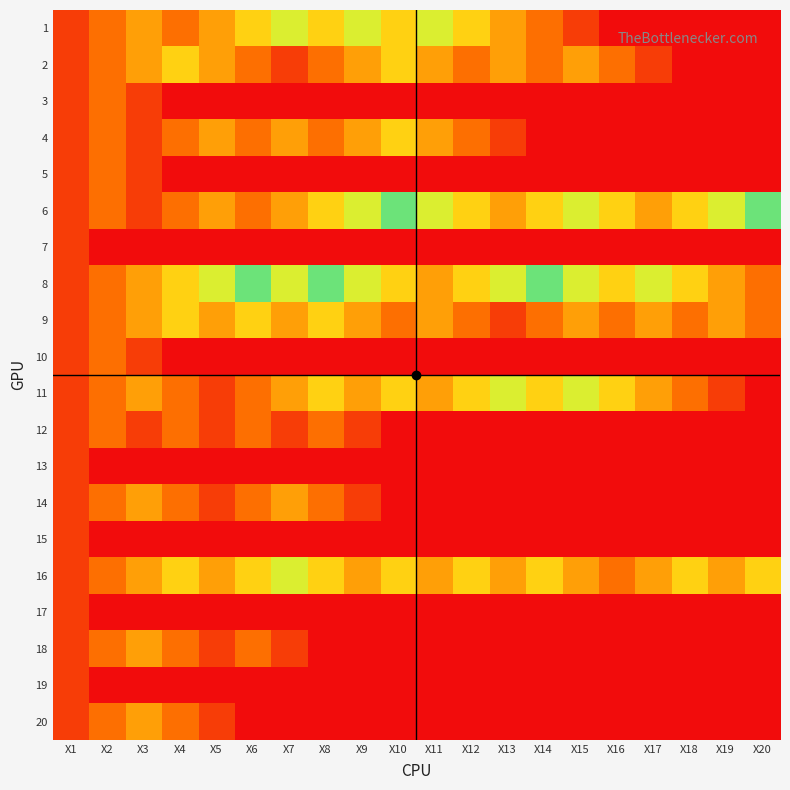

What is the spread (max minus min) of values at X16?

4